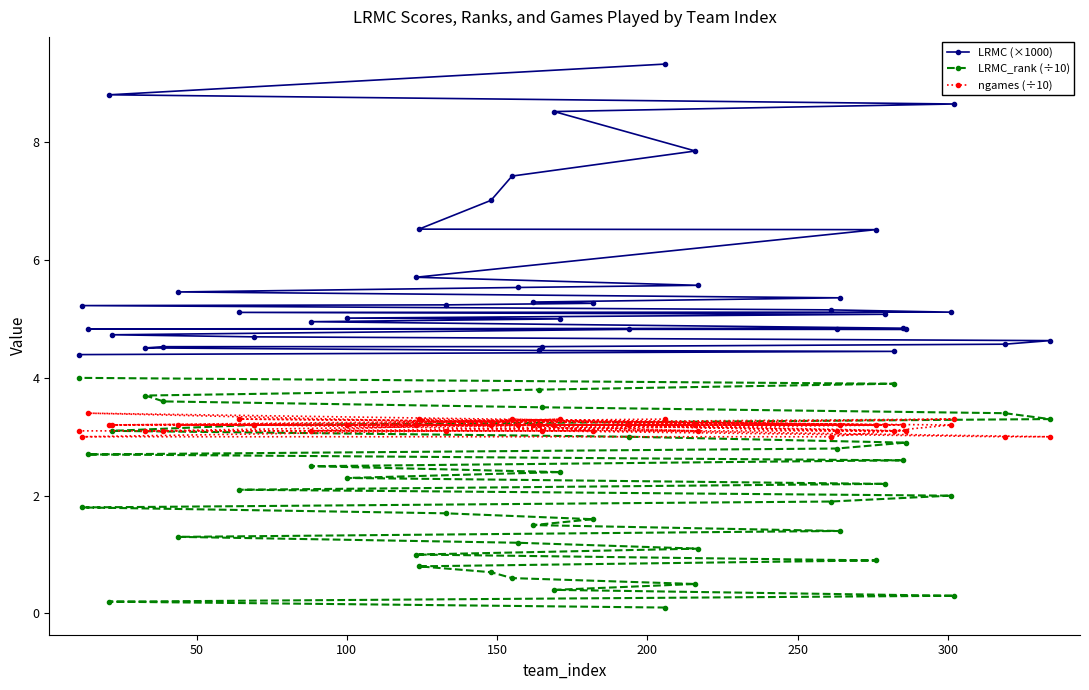

How many data points does each series have?

40